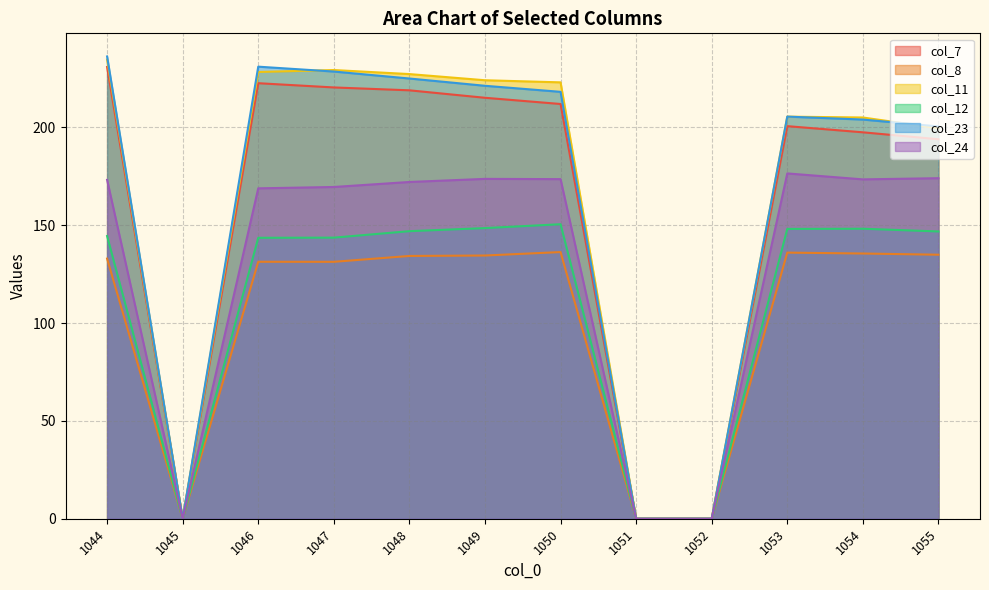

What is the total value across all series at 1055?

1049.5